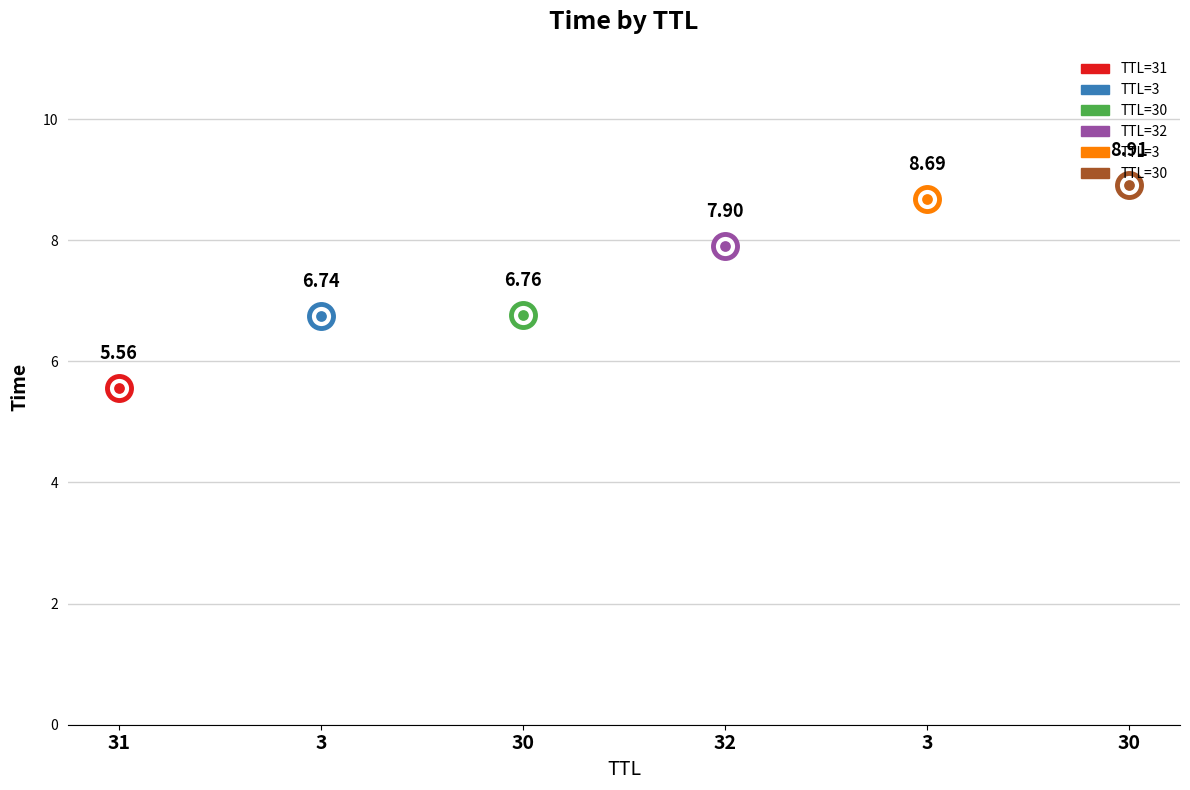

What is the change in value from 30 to 32?

+1.1